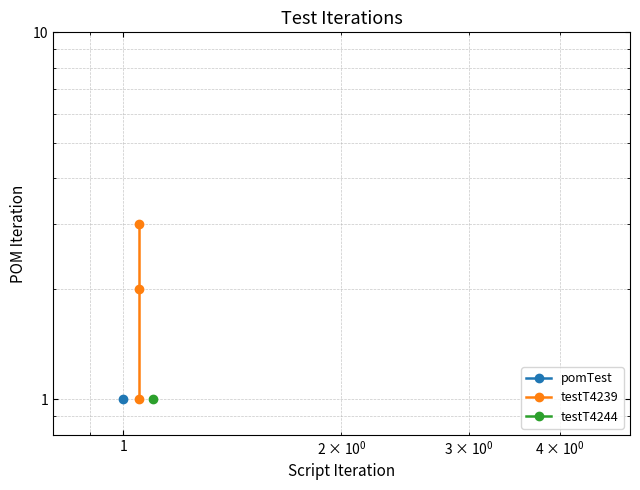

What is the sum of the values at 0 and 1?

5